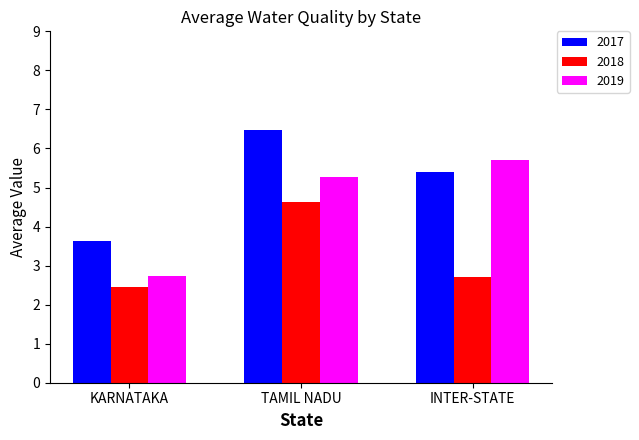

At which category is the sum across all series the highest?

TAMIL NADU